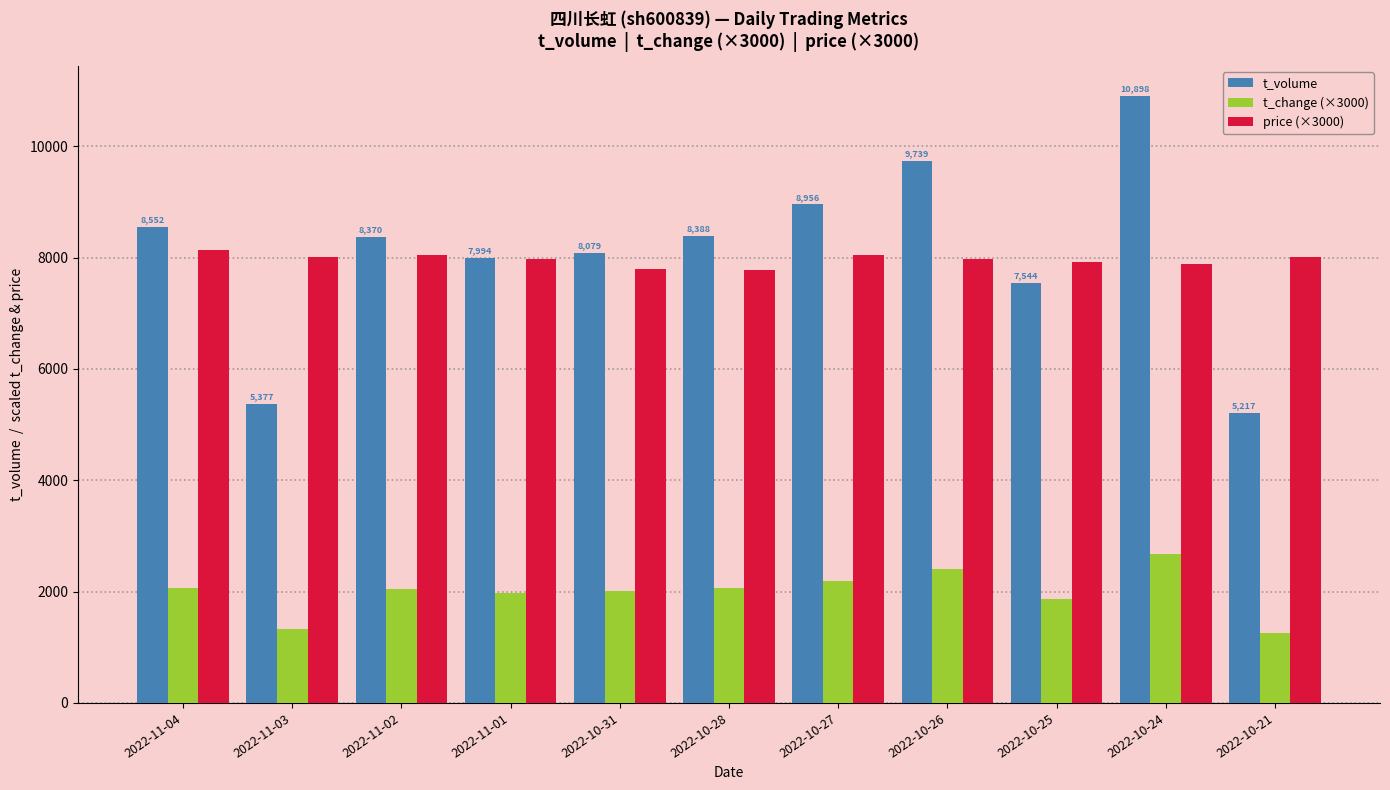

How many values in the t_change (×3000) series exceed 2040?

6